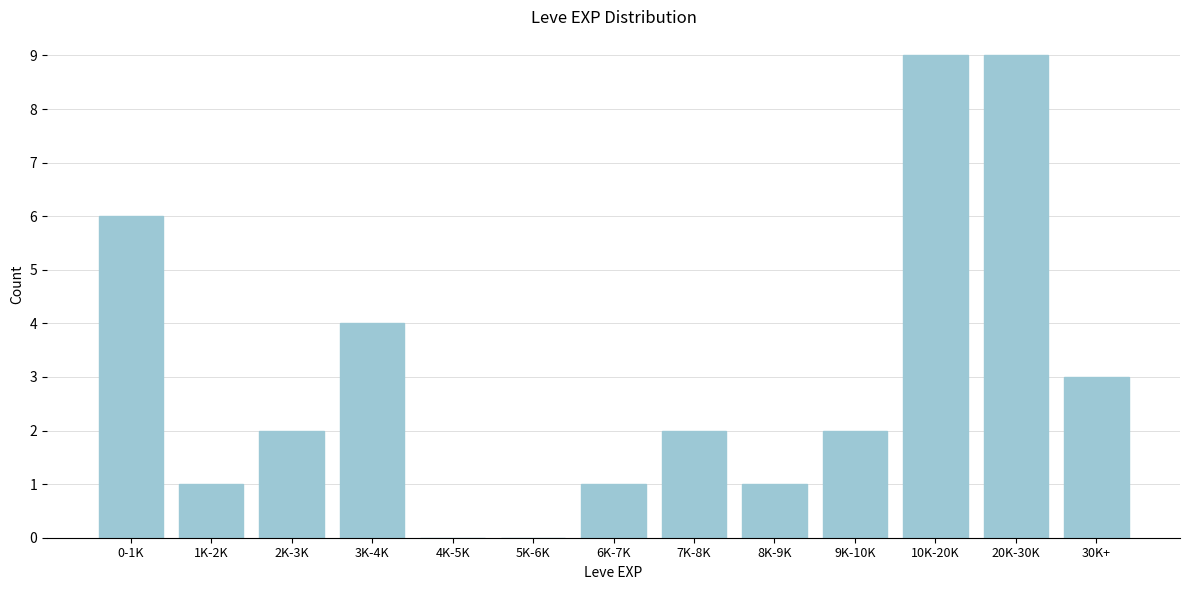

Reading right to left, list all the values displayed in this chart.

30K+=3	20K-30K=9	10K-20K=9	9K-10K=2	8K-9K=1	7K-8K=2	6K-7K=1	5K-6K=0	4K-5K=0	3K-4K=4	2K-3K=2	1K-2K=1	0-1K=6